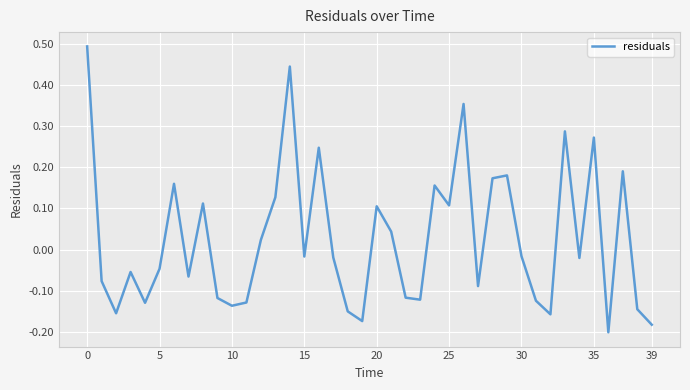

What is the difference between the maximum and minimum values?

0.7